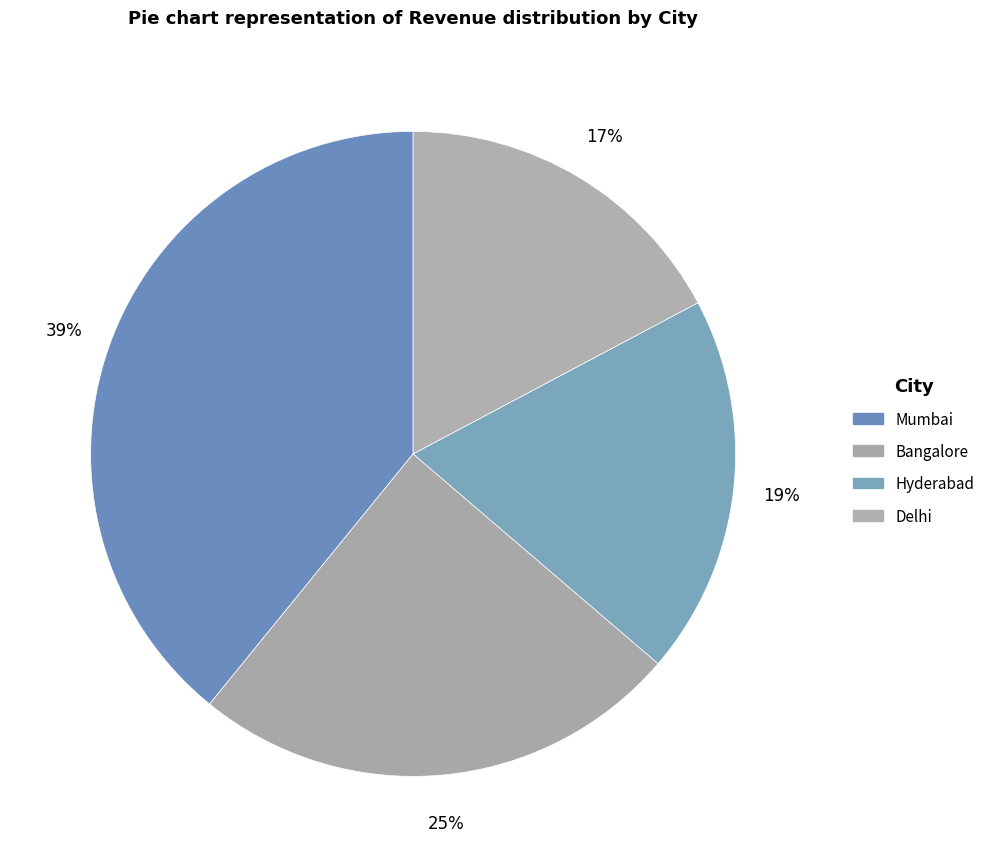

What percentage is the Bangalore slice, to the nearest percent?

25%